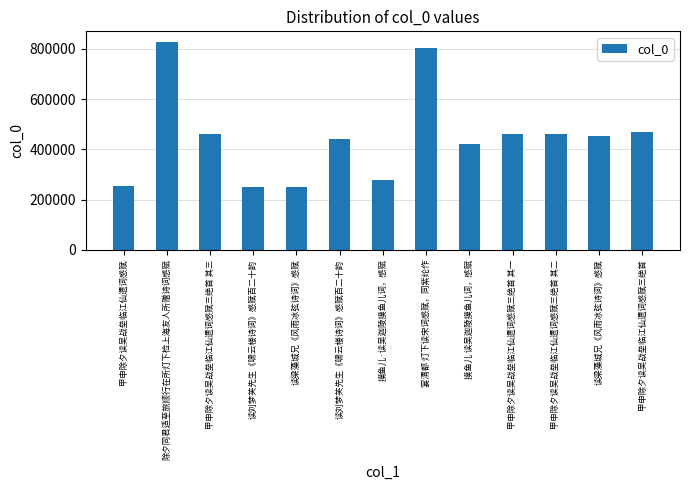

List the labels in order of value, largest first.

除夕同君适至旅顺行在所灯下检上海友人所赠诗词感赋, 宴清都 灯下读宋词感赋，同紫纶作, 甲申除夕读吴战垒临江仙遗词感赋三绝首, 甲申除夕读吴战垒临江仙遗词感赋三绝首 其三, 甲申除夕读吴战垒临江仙遗词感赋三绝首 其二, 甲申除夕读吴战垒临江仙遗词感赋三绝首 其一, 读梁藻城兄《风雨冰弦诗词》感赋, 读刘梦芙先生《啸云楼诗词》感赋百二十韵, 摸鱼儿 读吴迦陵摸鱼儿词，感赋, 摸鱼儿·读吴迦陵摸鱼儿词，感赋, 甲申除夕读吴战垒临江仙遗词感赋, 读刘梦芙先生《啸云楼诗词》感赋百二十韵, 读梁藻城兄《风雨冰弦诗词》感赋